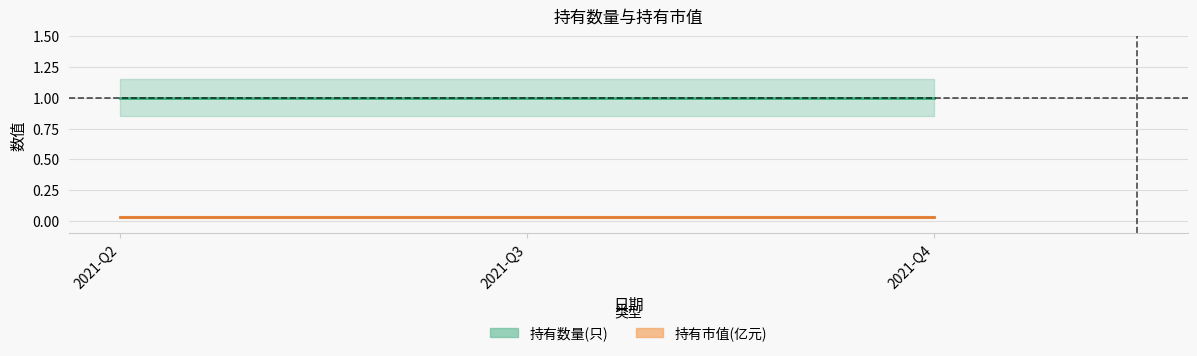

What is the sum of the 持有数量(只) values at 2021-Q3 and 2021-Q4?

2.0